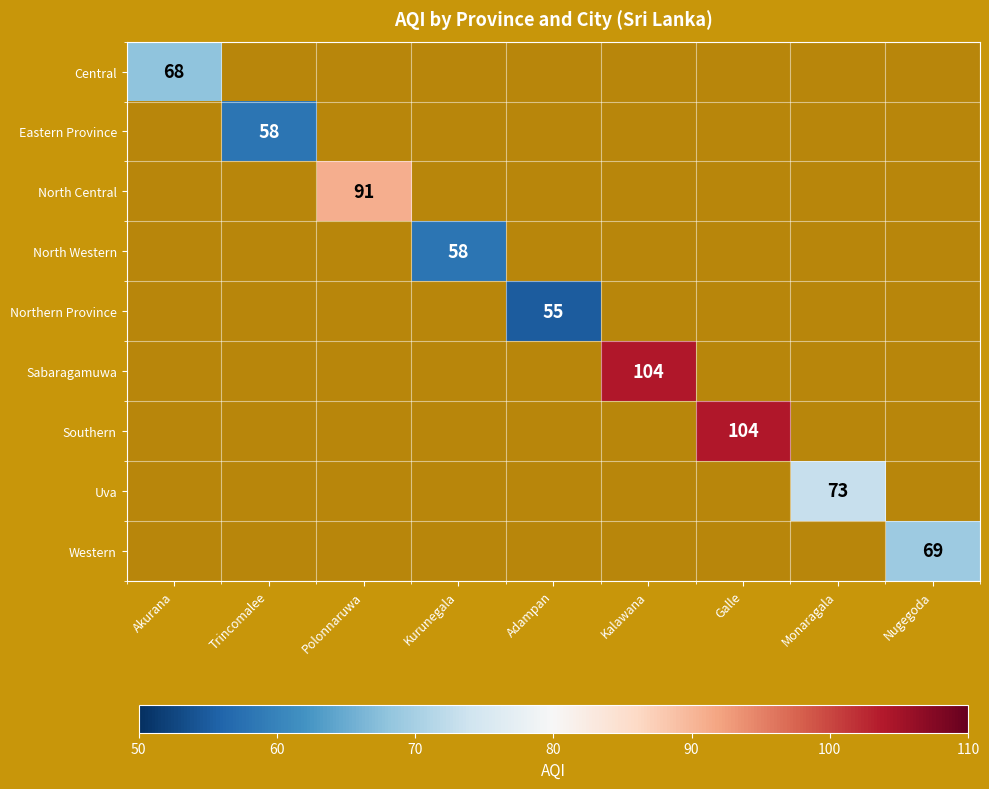

Count the number of categories in the chart.

9